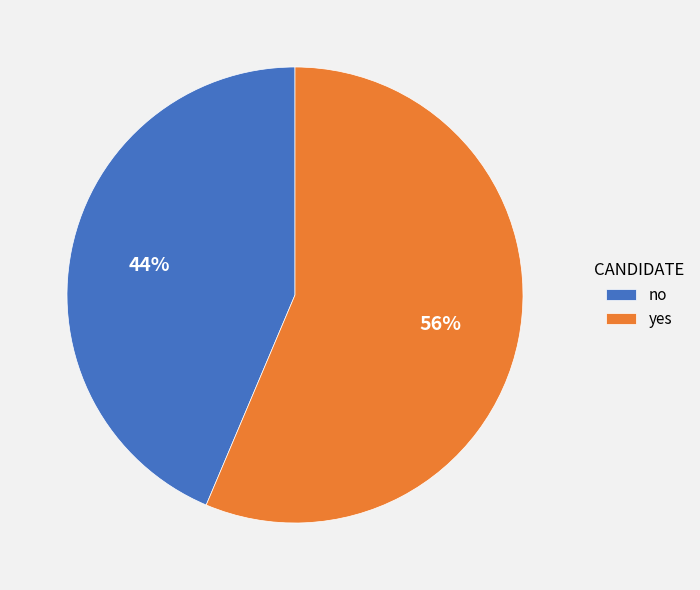

Combined, do yes and no account for over 50%?

Yes